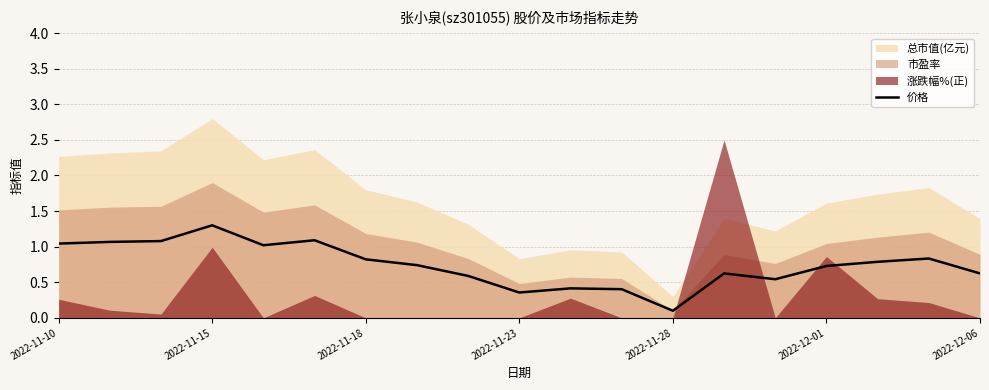

Does the chart have visible grid lines?

Yes